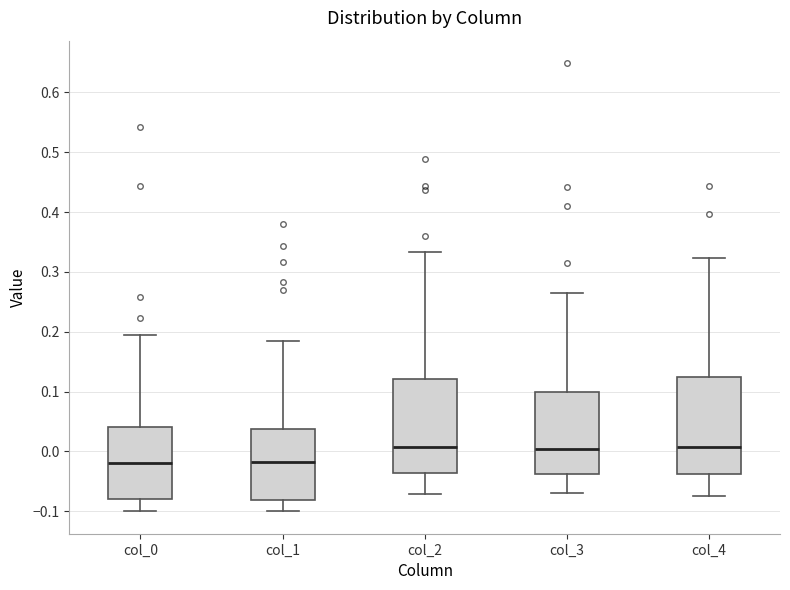

Where does the lower whisker of the box for col_0 end on the y-axis? The values are not printed on the chart, so give them approximately, as read against the axis.

-0.10